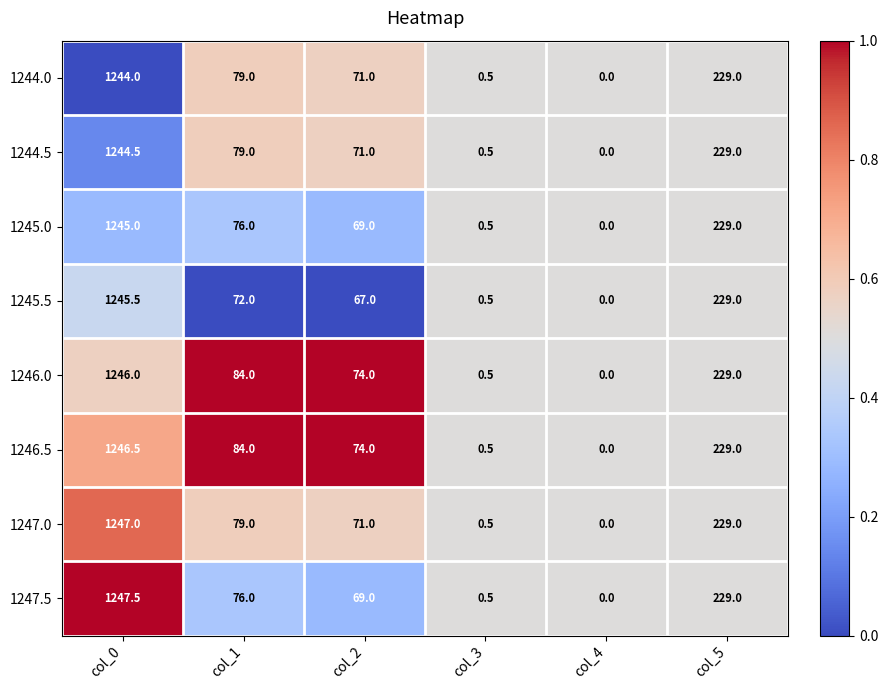

At which label does 1246.0 first exceed 84?

col_0